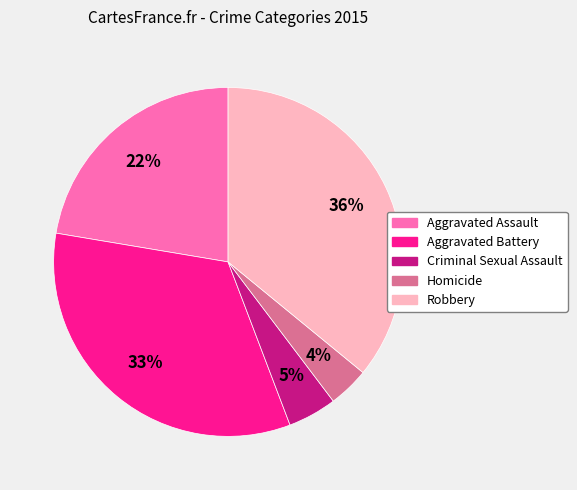

Do Criminal Sexual Assault and Homicide together represent more than half of the pie?

No